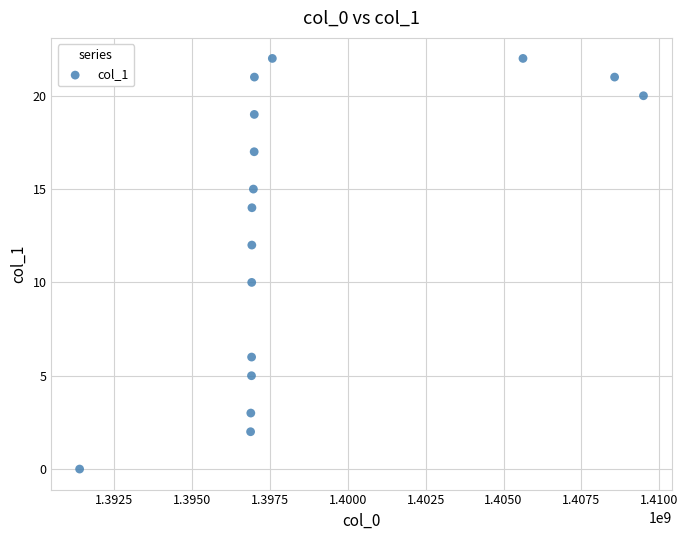

What is the range of Y values (max minus min)?

22